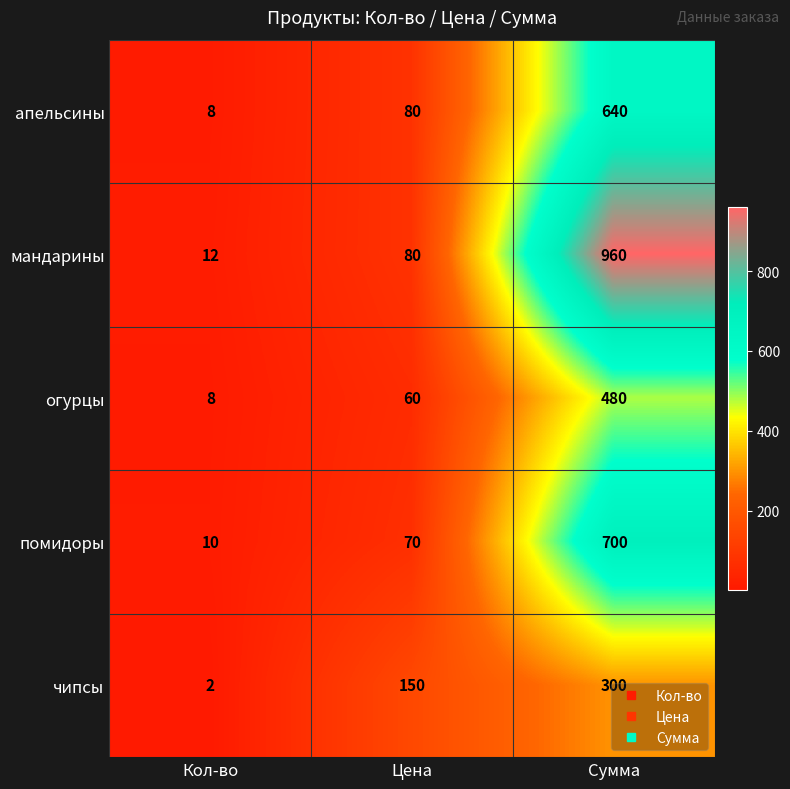

List the labels in order of апельсины value, smallest first.

Кол-во, Цена, Сумма